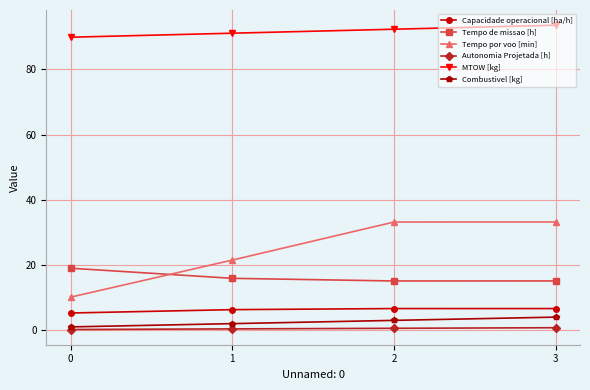

Which series has the widest spread of values?

Tempo por voo [min]